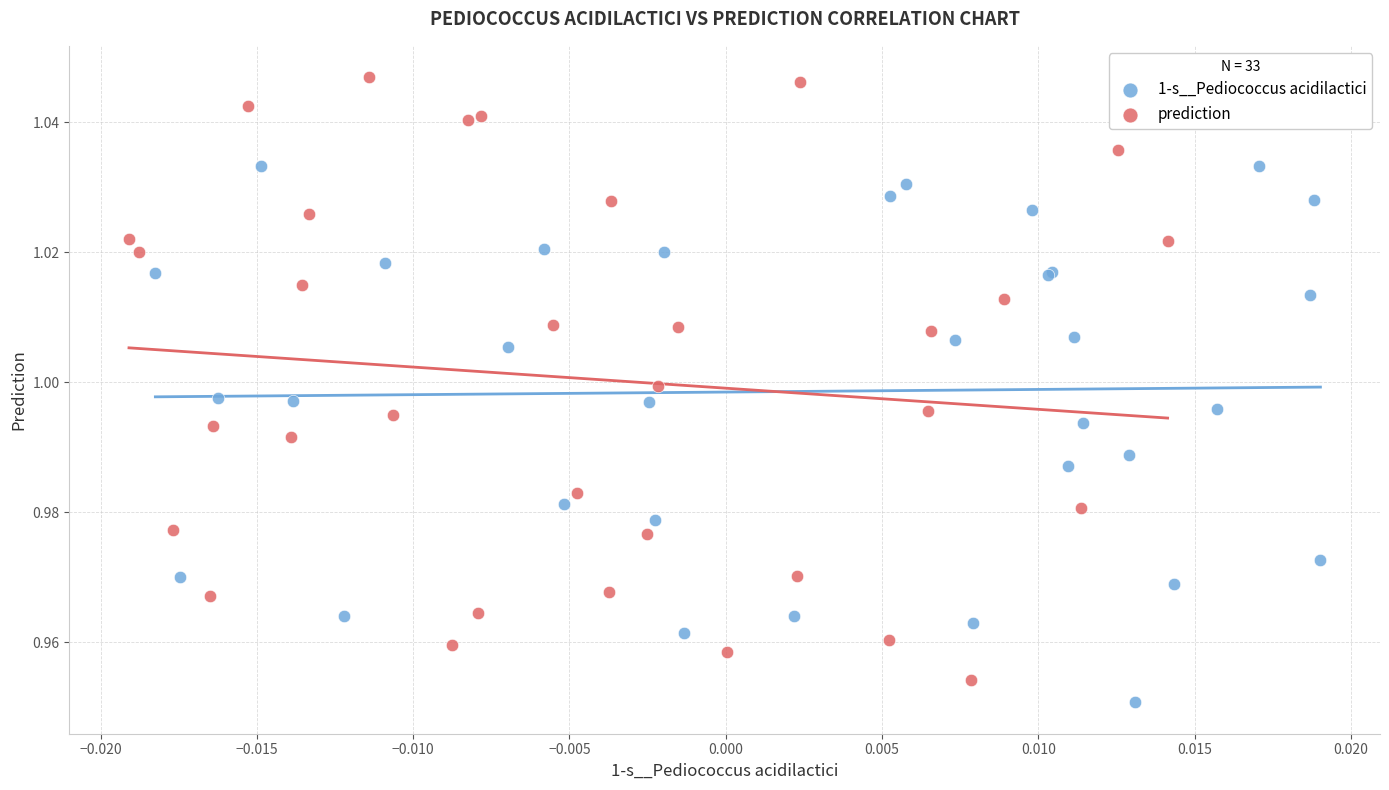

Which series contains the lowest Y value?

1-s__Pediococcus acidilactici